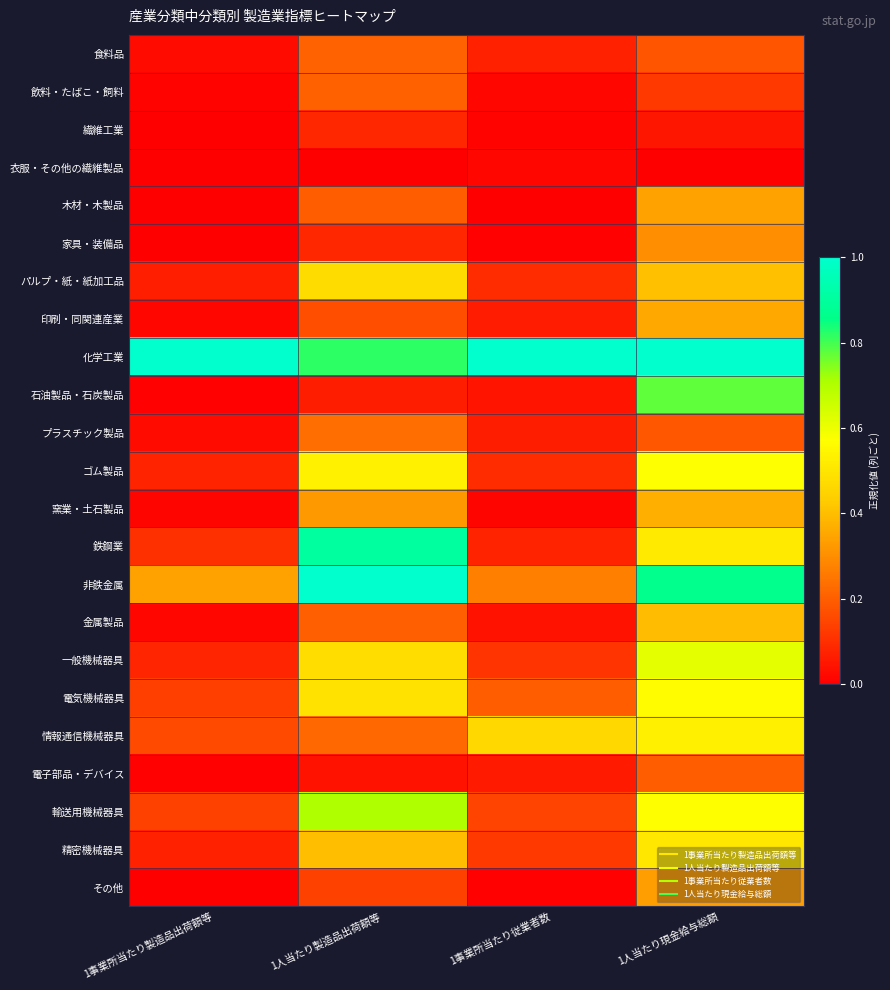

Reading left to right, what are all the values shown in this chart?

食料品: 1事業所当たり製造品出荷額等=0.0	1人当たり製造品出荷額等=0.2	1事業所当たり従業者数=0.1	1人当たり現金給与総額=0.2
飲料・たばこ・飼料: 1事業所当たり製造品出荷額等=0.0	1人当たり製造品出荷額等=0.2	1事業所当たり従業者数=0.0	1人当たり現金給与総額=0.1
繊維工業: 1事業所当たり製造品出荷額等=0.0	1人当たり製造品出荷額等=0.1	1事業所当たり従業者数=0.0	1人当たり現金給与総額=0.0
衣服・その他の繊維製品: 1事業所当たり製造品出荷額等=0.0	1人当たり製造品出荷額等=0.0	1事業所当たり従業者数=0.0	1人当たり現金給与総額=0.0
木材・木製品: 1事業所当たり製造品出荷額等=0.0	1人当たり製造品出荷額等=0.2	1事業所当たり従業者数=0.0	1人当たり現金給与総額=0.3
家具・装備品: 1事業所当たり製造品出荷額等=0.0	1人当たり製造品出荷額等=0.1	1事業所当たり従業者数=0.0	1人当たり現金給与総額=0.3
パルプ・紙・紙加工品: 1事業所当たり製造品出荷額等=0.1	1人当たり製造品出荷額等=0.5	1事業所当たり従業者数=0.1	1人当たり現金給与総額=0.4
印刷・同関連産業: 1事業所当たり製造品出荷額等=0.0	1人当たり製造品出荷額等=0.2	1事業所当たり従業者数=0.1	1人当たり現金給与総額=0.4
化学工業: 1事業所当たり製造品出荷額等=1.0	1人当たり製造品出荷額等=0.8	1事業所当たり従業者数=1.0	1人当たり現金給与総額=1.0
石油製品・石炭製品: 1事業所当たり製造品出荷額等=0.0	1人当たり製造品出荷額等=0.1	1事業所当たり従業者数=0.0	1人当たり現金給与総額=0.8
プラスチック製品: 1事業所当たり製造品出荷額等=0.0	1人当たり製造品出荷額等=0.2	1事業所当たり従業者数=0.1	1人当たり現金給与総額=0.2
ゴム製品: 1事業所当たり製造品出荷額等=0.1	1人当たり製造品出荷額等=0.5	1事業所当たり従業者数=0.1	1人当たり現金給与総額=0.6
窯業・土石製品: 1事業所当たり製造品出荷額等=0.0	1人当たり製造品出荷額等=0.3	1事業所当たり従業者数=0.0	1人当たり現金給与総額=0.4
鉄鋼業: 1事業所当たり製造品出荷額等=0.1	1人当たり製造品出荷額等=0.9	1事業所当たり従業者数=0.1	1人当たり現金給与総額=0.5
非鉄金属: 1事業所当たり製造品出荷額等=0.3	1人当たり製造品出荷額等=1.0	1事業所当たり従業者数=0.3	1人当たり現金給与総額=0.9
金属製品: 1事業所当たり製造品出荷額等=0.0	1人当たり製造品出荷額等=0.2	1事業所当たり従業者数=0.0	1人当たり現金給与総額=0.4
一般機械器具: 1事業所当たり製造品出荷額等=0.1	1人当たり製造品出荷額等=0.5	1事業所当たり従業者数=0.1	1人当たり現金給与総額=0.6
電気機械器具: 1事業所当たり製造品出荷額等=0.1	1人当たり製造品出荷額等=0.5	1事業所当たり従業者数=0.2	1人当たり現金給与総額=0.6
情報通信機械器具: 1事業所当たり製造品出荷額等=0.2	1人当たり製造品出荷額等=0.2	1事業所当たり従業者数=0.5	1人当たり現金給与総額=0.5
電子部品・デバイス: 1事業所当たり製造品出荷額等=0.0	1人当たり製造品出荷額等=0.0	1事業所当たり従業者数=0.1	1人当たり現金給与総額=0.2
輸送用機械器具: 1事業所当たり製造品出荷額等=0.1	1人当たり製造品出荷額等=0.7	1事業所当たり従業者数=0.1	1人当たり現金給与総額=0.6
精密機械器具: 1事業所当たり製造品出荷額等=0.1	1人当たり製造品出荷額等=0.4	1事業所当たり従業者数=0.1	1人当たり現金給与総額=0.5
その他: 1事業所当たり製造品出荷額等=0.0	1人当たり製造品出荷額等=0.1	1事業所当たり従業者数=0.0	1人当たり現金給与総額=0.3